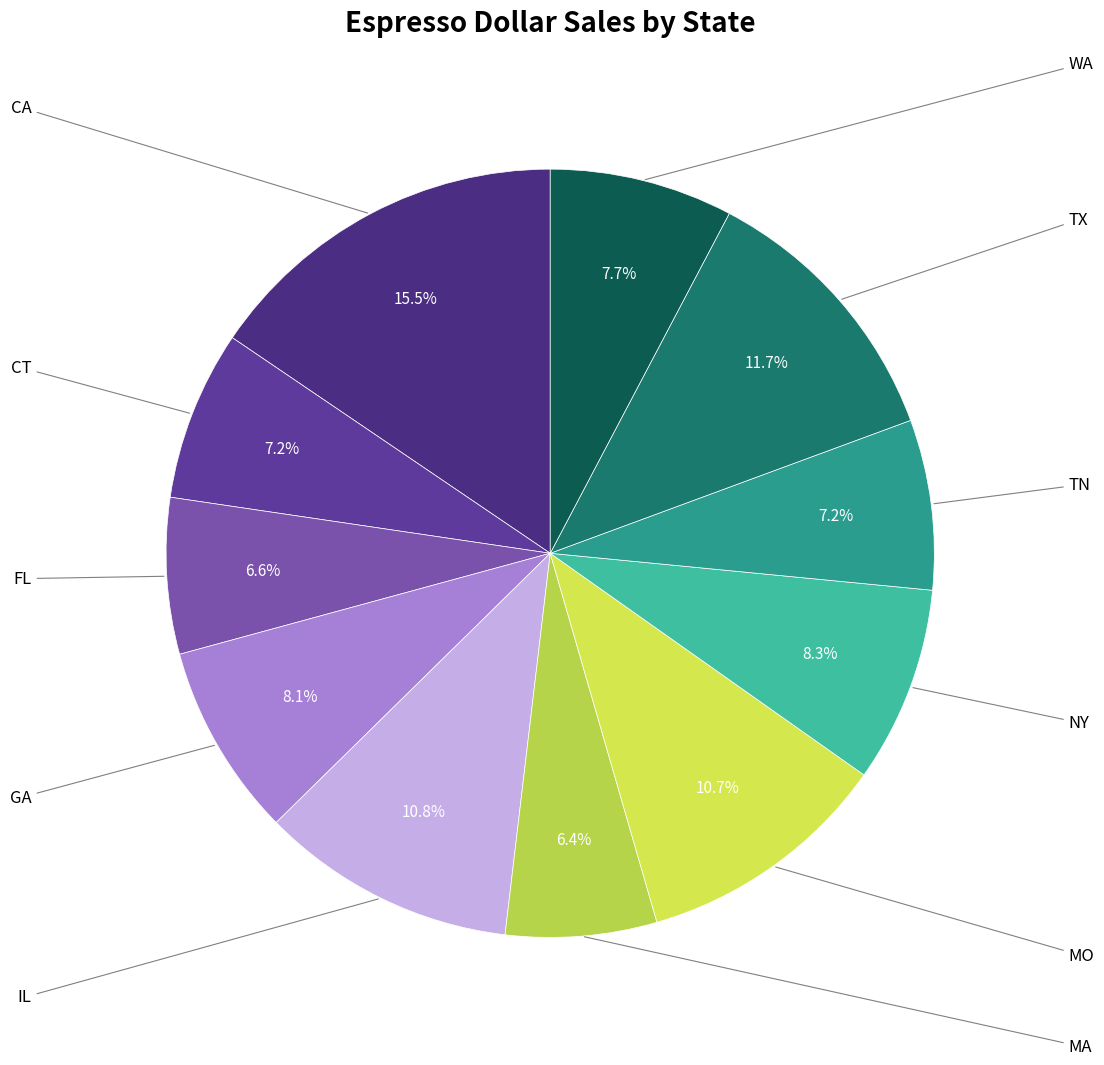

Count the number of slices in the pie.

11